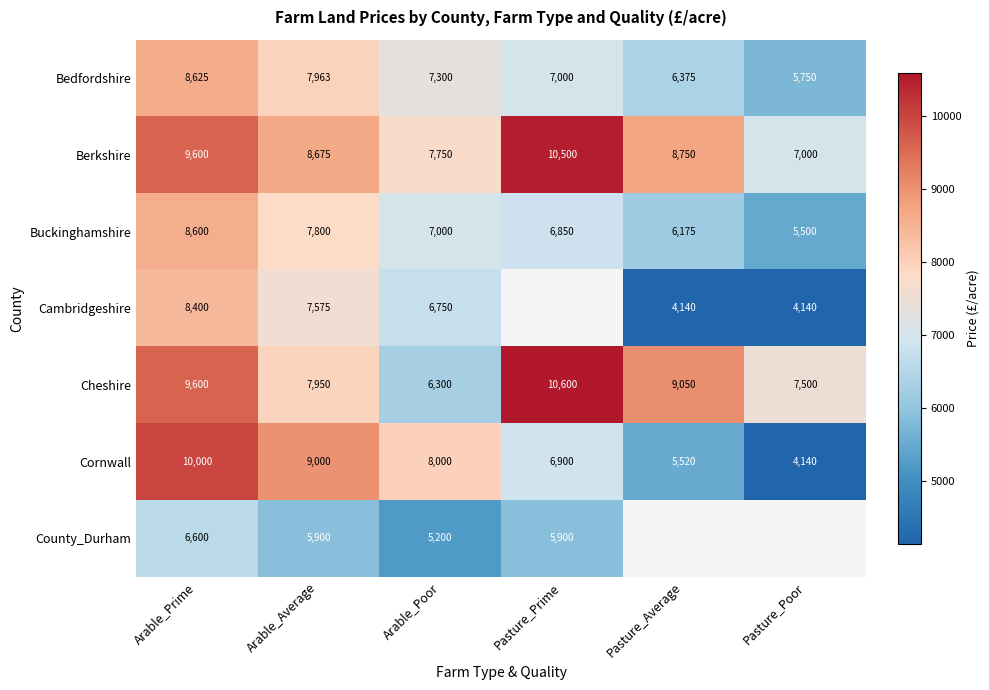

How many distinct data groups are displayed?

7